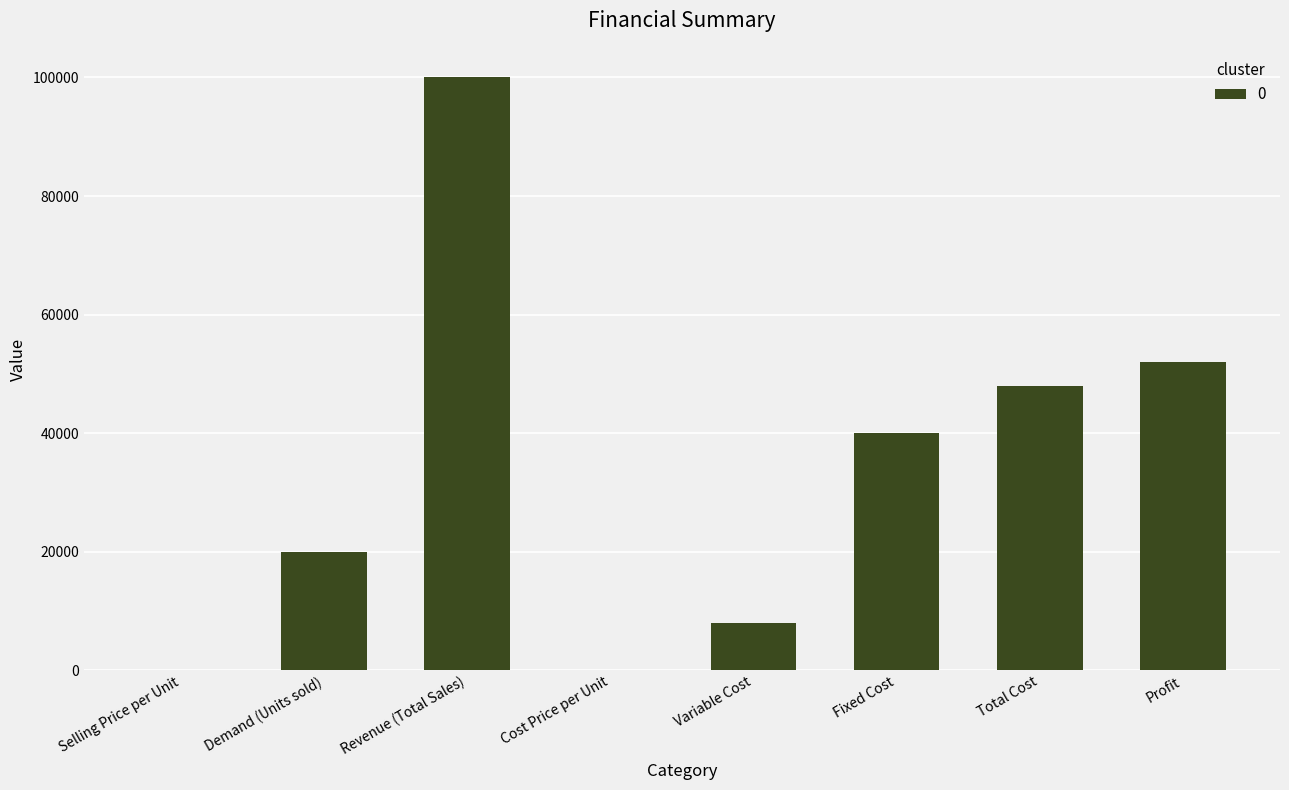

What is the difference between the values at Fixed Cost and Selling Price per Unit?

39995.0